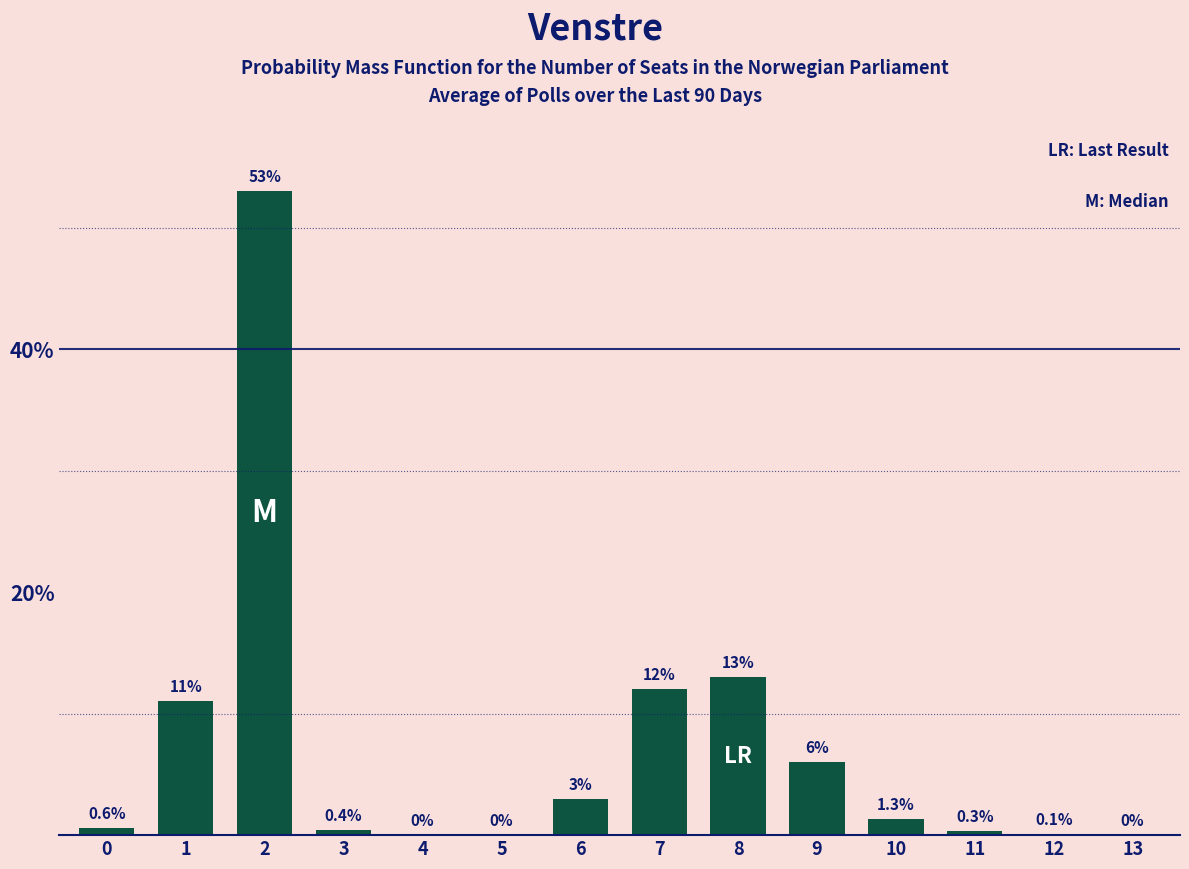

Reading left to right, transcribe all the data shown in this chart.

0=0.6	1=11.0	2=53.0	3=0.4	4=0.0	5=0.0	6=3.0	7=12.0	8=13.0	9=6.0	10=1.3	11=0.3	12=0.1	13=0.0